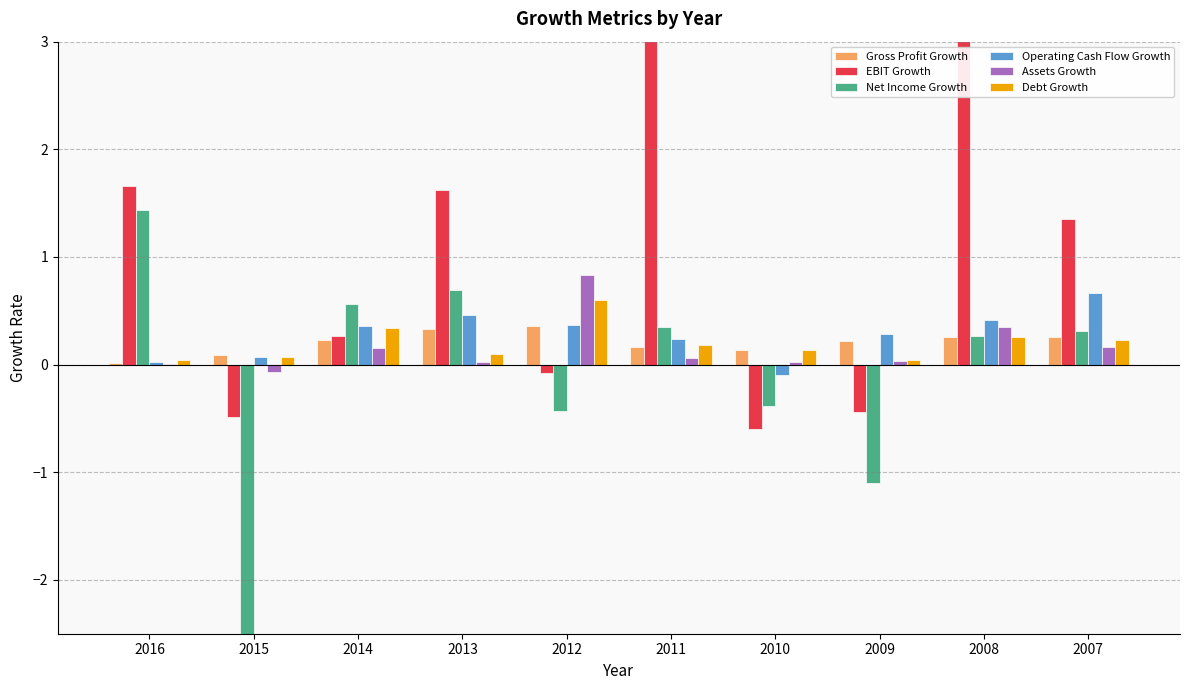

Reading left to right, extract all data points from this chart.

Gross Profit Growth: 0.0	0.1	0.2	0.3	0.4	0.2	0.1	0.2	0.3	0.3
EBIT Growth: 1.7	-0.5	0.3	1.6	-0.1	5.1	-0.6	-0.4	3.6	1.4
Net Income Growth: 1.4	-6.2	0.6	0.7	-0.4	0.4	-0.4	-1.1	0.3	0.3
Operating Cash Flow Growth: 0.0	0.1	0.4	0.5	0.4	0.2	-0.1	0.3	0.4	0.7
Assets Growth: 0.0	-0.1	0.2	0.0	0.8	0.1	0.0	0.0	0.3	0.2
Debt Growth: 0.0	0.1	0.3	0.1	0.6	0.2	0.1	0.0	0.3	0.2